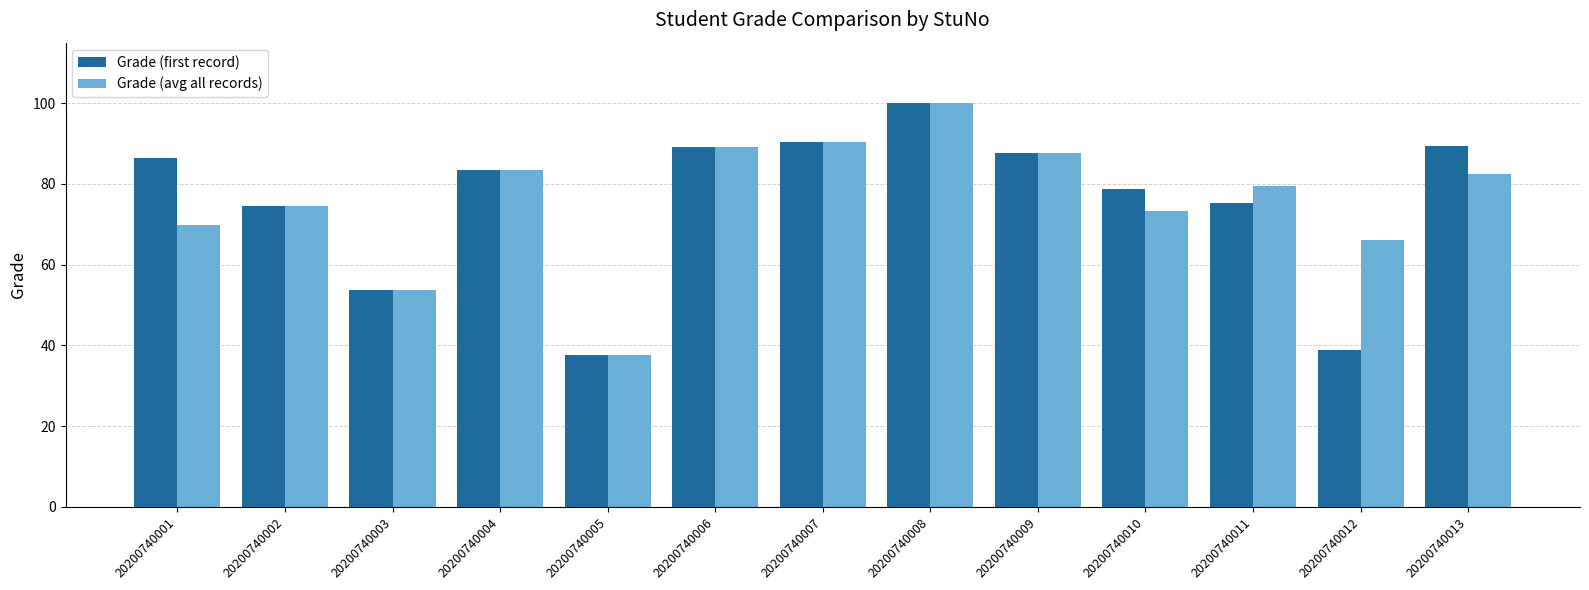

How many groups of bars are there?

13